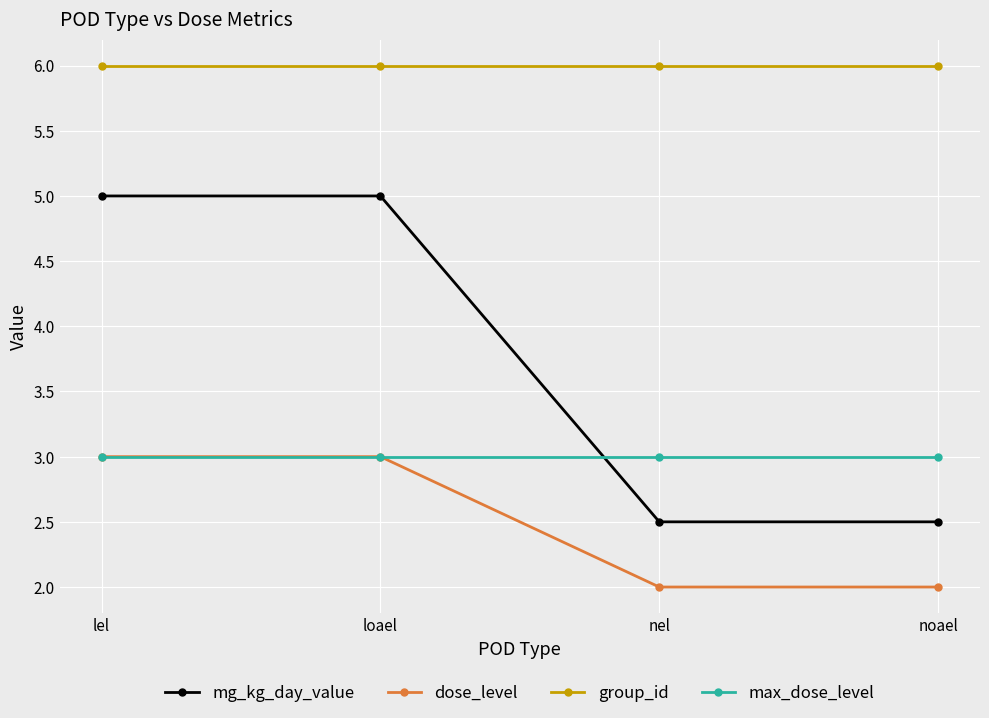

Is it true that mg_kg_day_value equals 1.2 at loael?

False